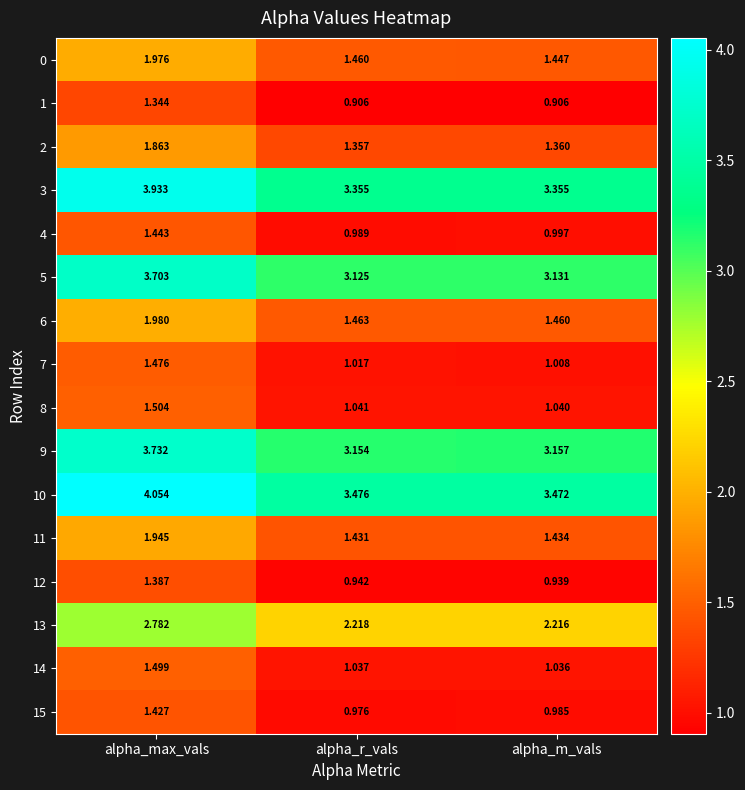

What is the total value across all series at alpha_r_vals?

27.9